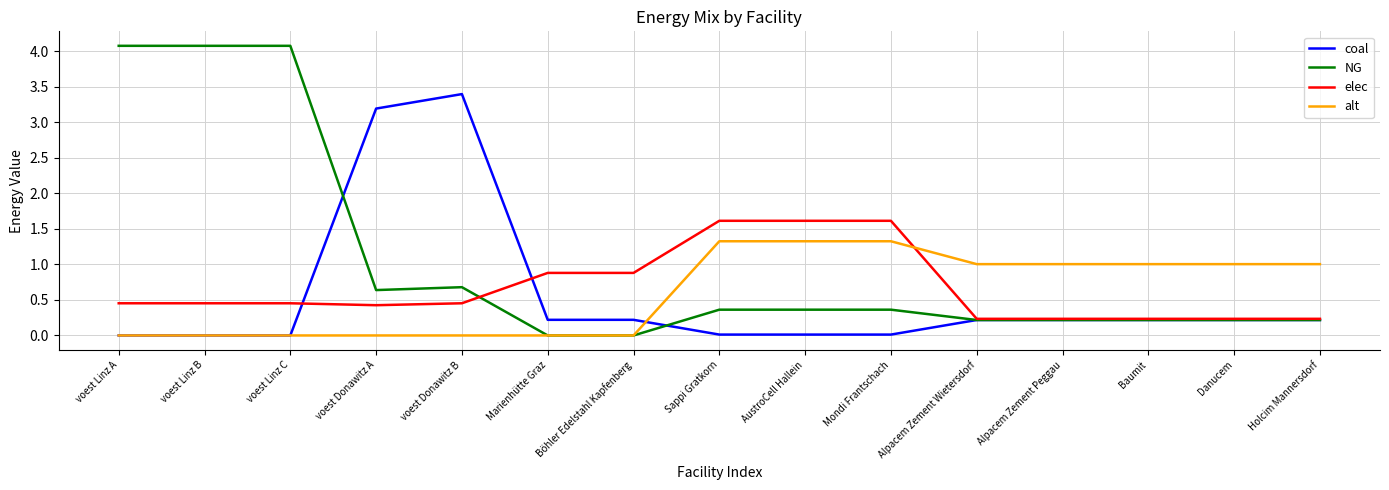

Which series has the widest spread of values?

NG